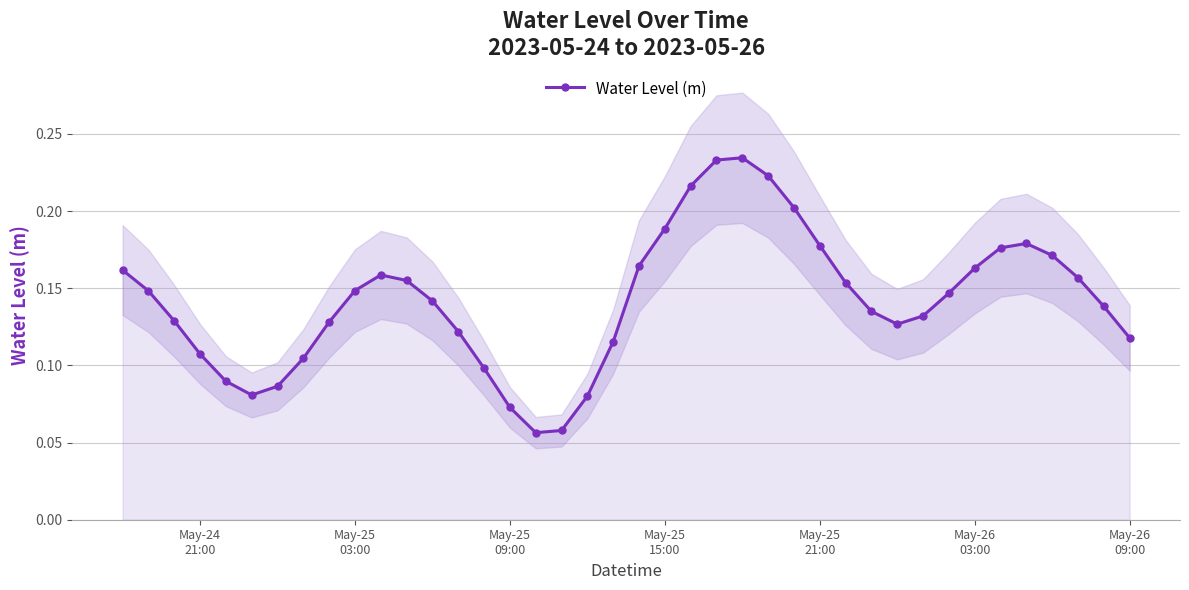

True or false: Water Level (m) has more than 0 interior local peaks.

True